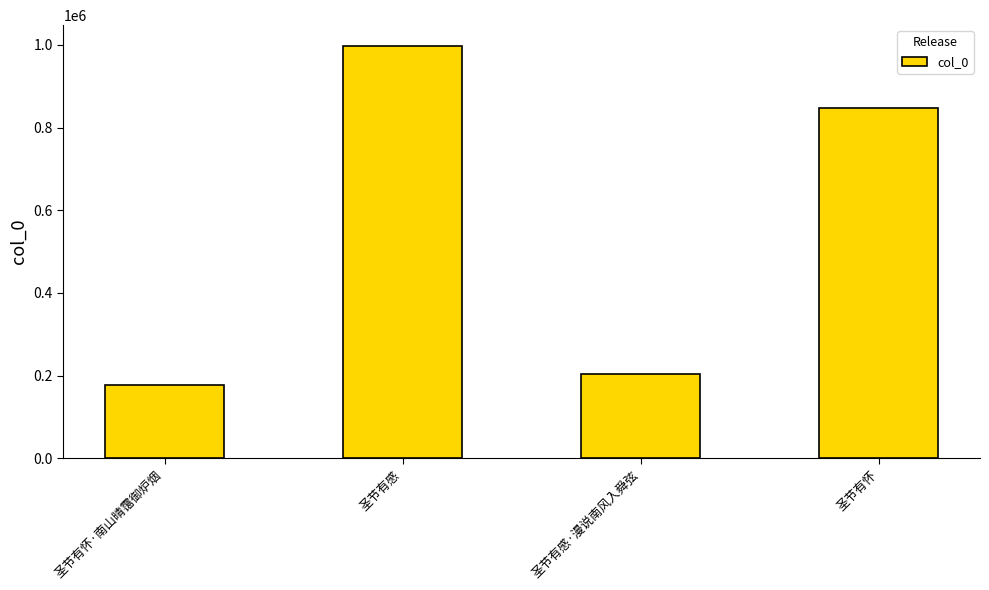

What is the ratio of the value at 圣节有怀·南山晴霭御炉烟 to the value at 圣节有感·漫说南风入舜弦?

0.9